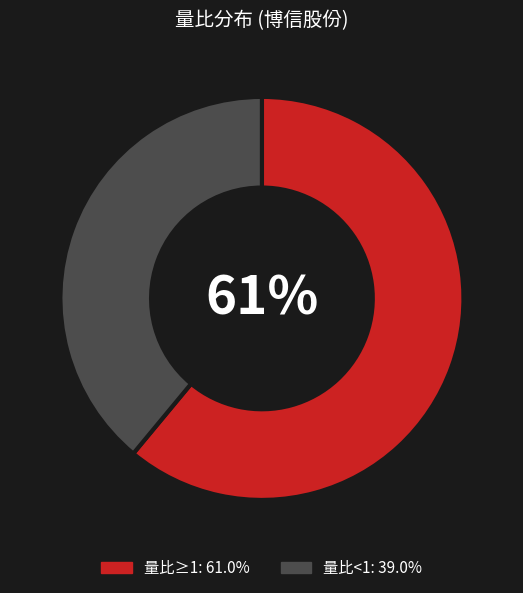

Count the number of slices in the pie.

2